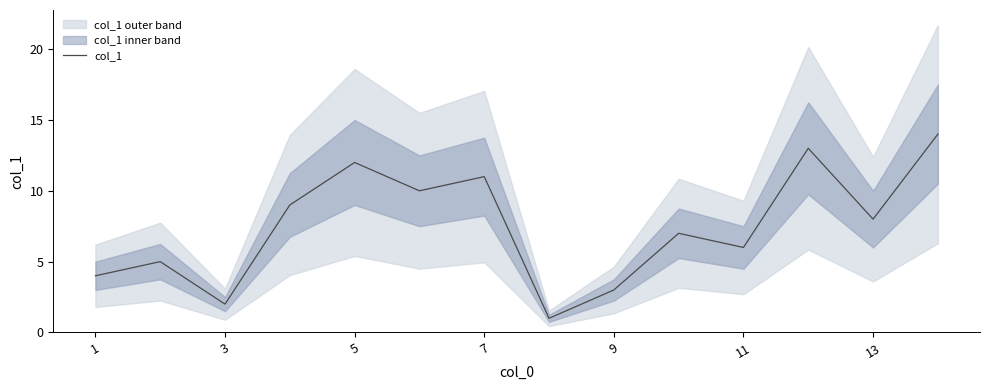

How many distinct data groups are displayed?

1